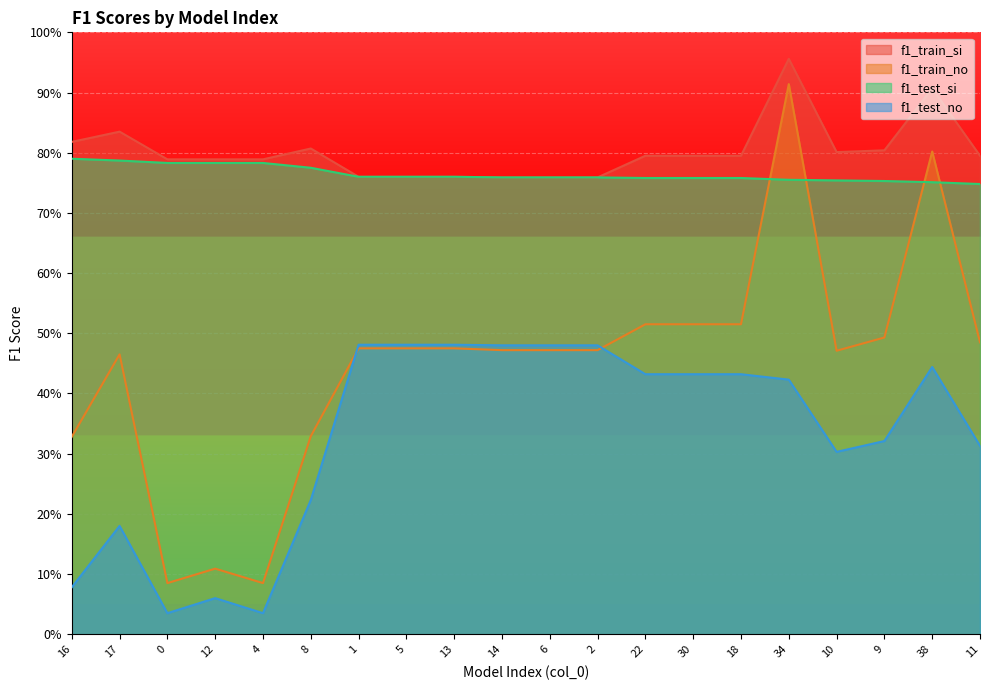

What is the total value across all series at 18?

2.5